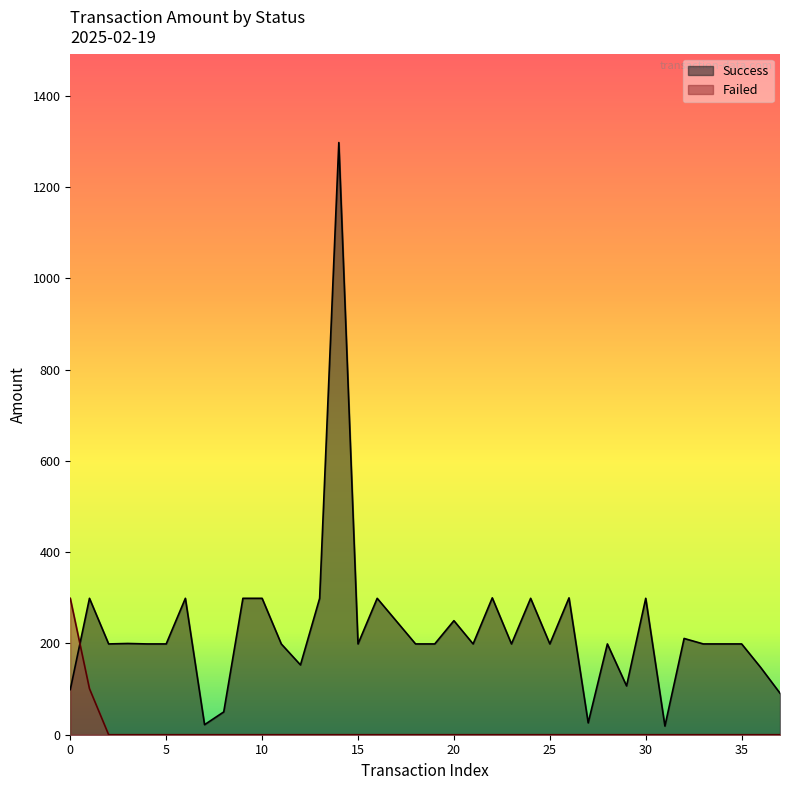

Reading right to left, extract all data points from this chart.

91	147	199	199	199	211	19	299	107	199	26	300	199	299	199	300	199	250	199	199	249	299	199	1298	299	153	199	299	299	50	22	299	199	199	200	199	299	99